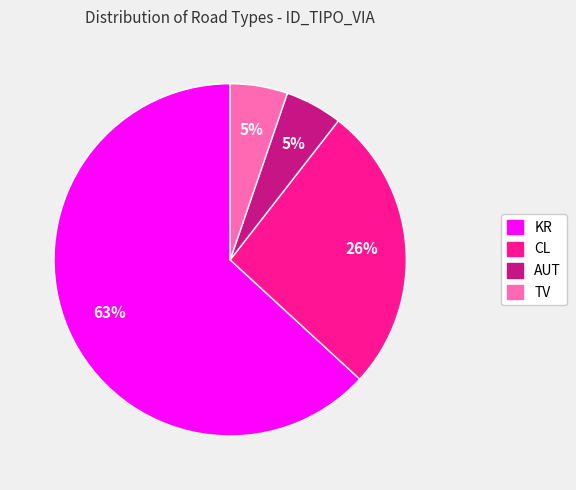

Does any single category account for the majority?

Yes